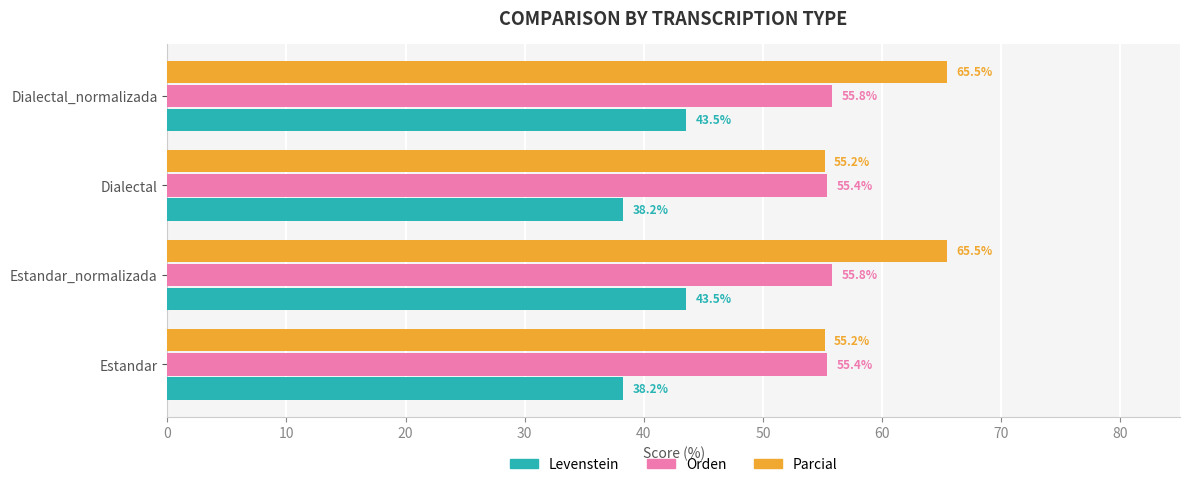

What is the difference between the maximum and minimum values in the Levenstein series?

5.3